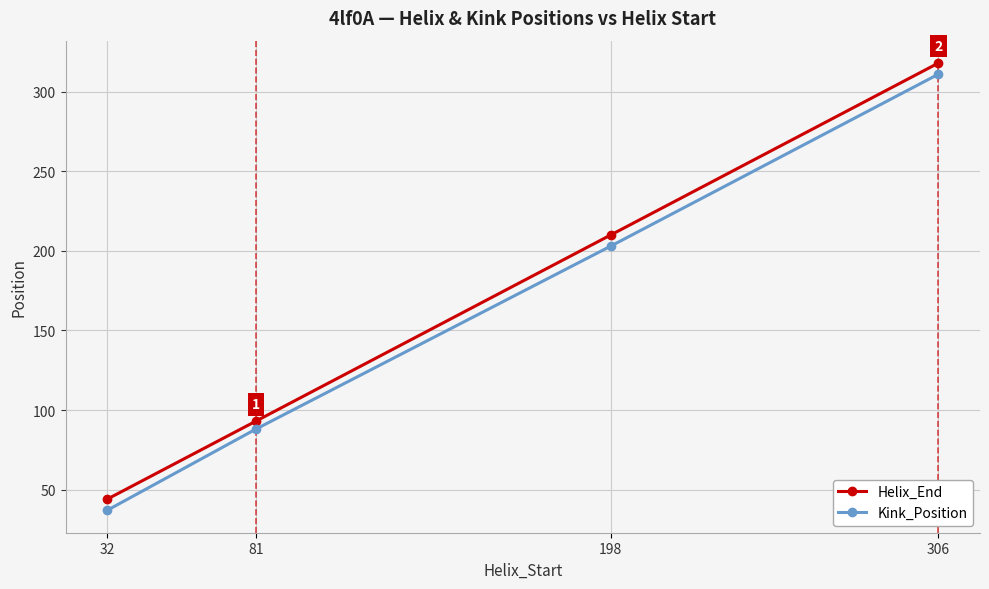

True or false: Helix_End and Kink_Position intersect in this chart.

False